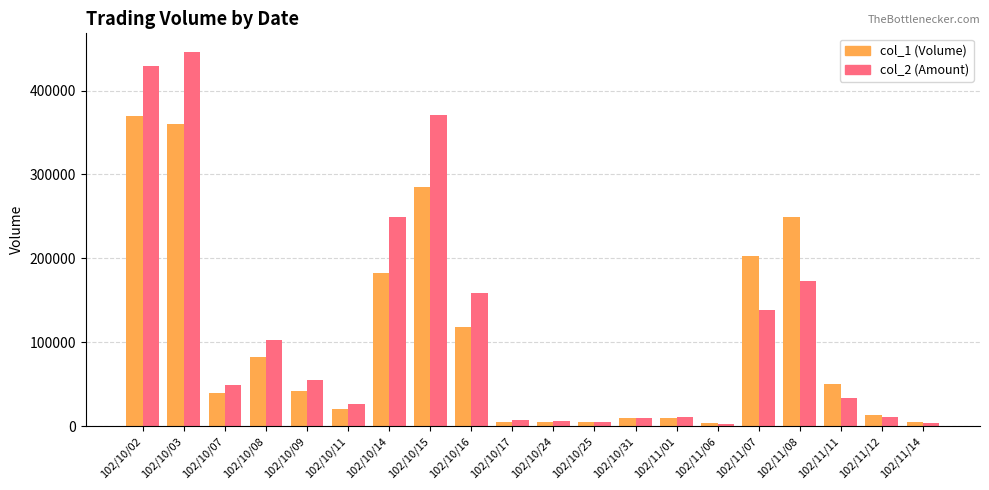

What is the difference between the maximum and minimum values in the col_1 (Volume) series?

366000